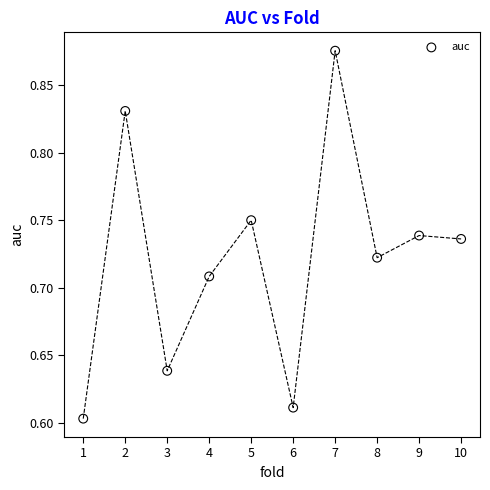

What is the range of X values (max minus min)?

9.0